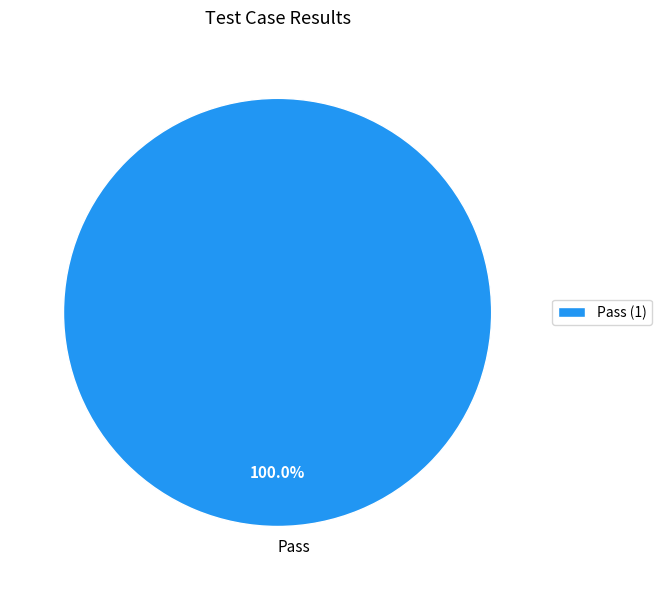

Is there a majority slice in this chart?

Yes